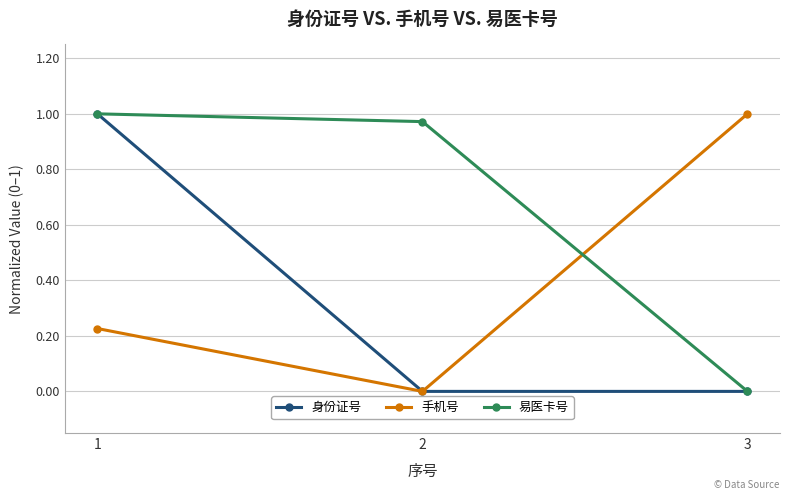

At which label does 易医卡号 reach its minimum?

3